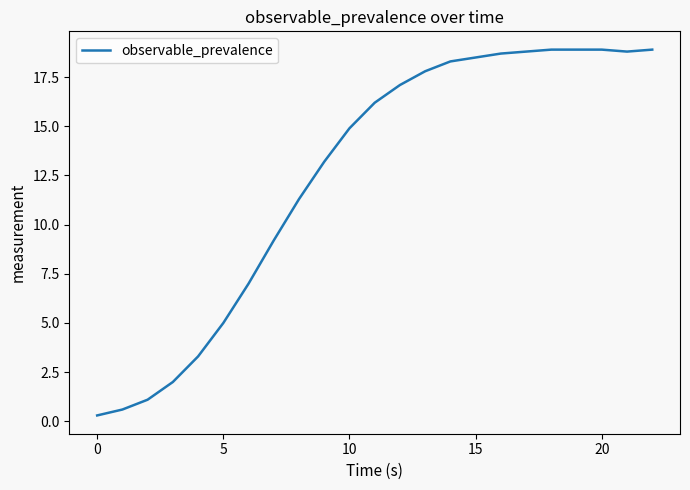

What is the greatest value displayed?

18.9